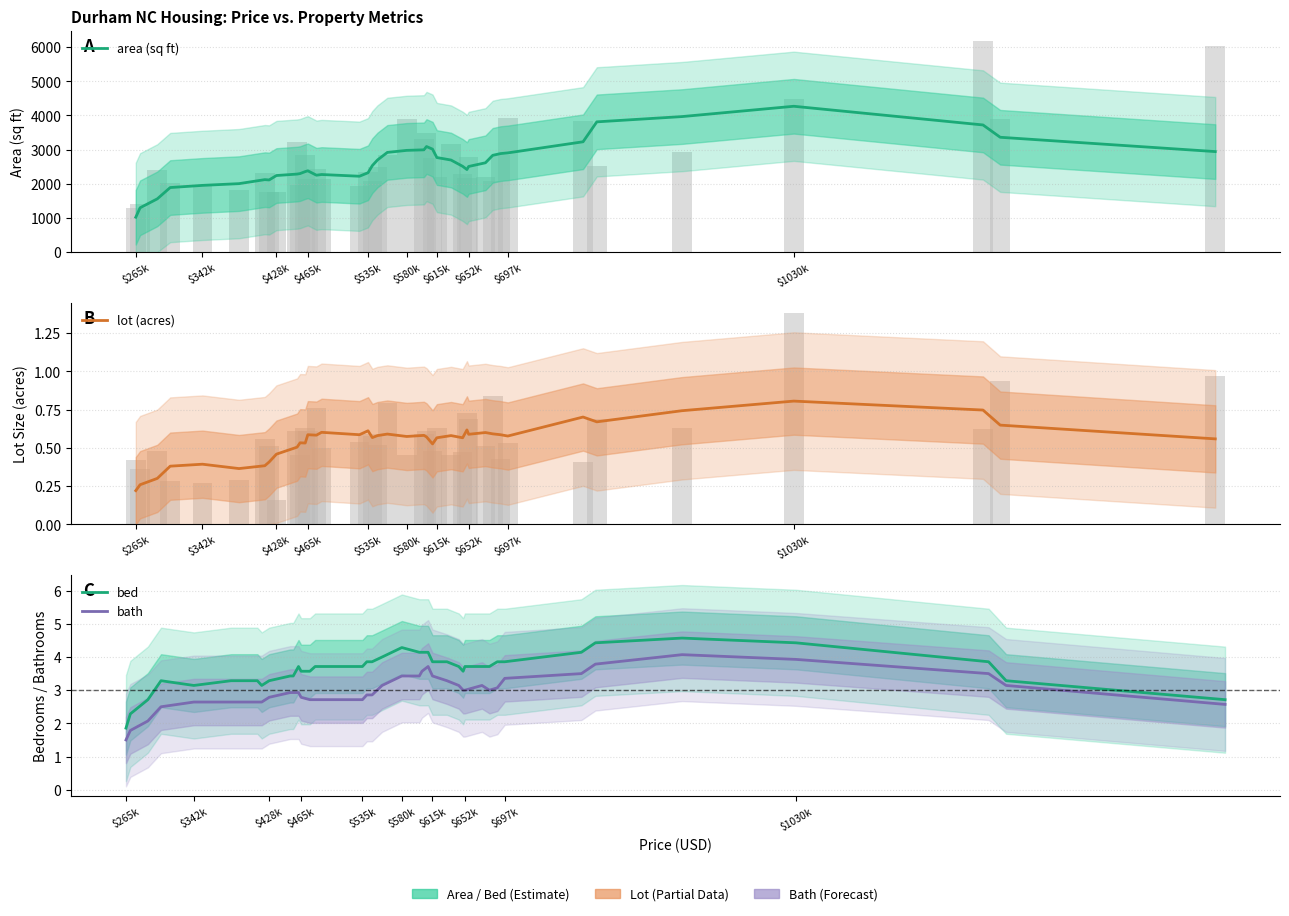

How many values in the bath series exceed 2?

38